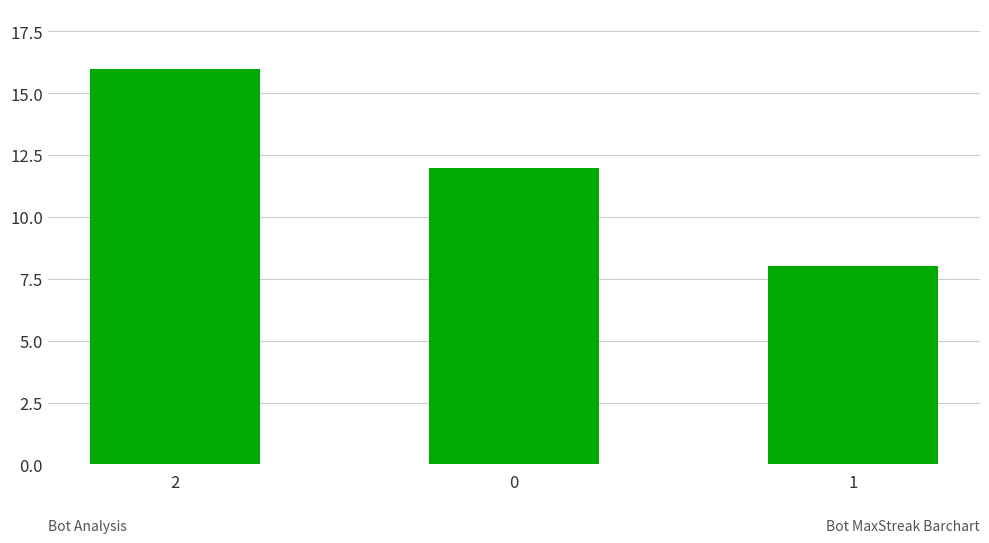

Count the values in the range 8 to 16.

3